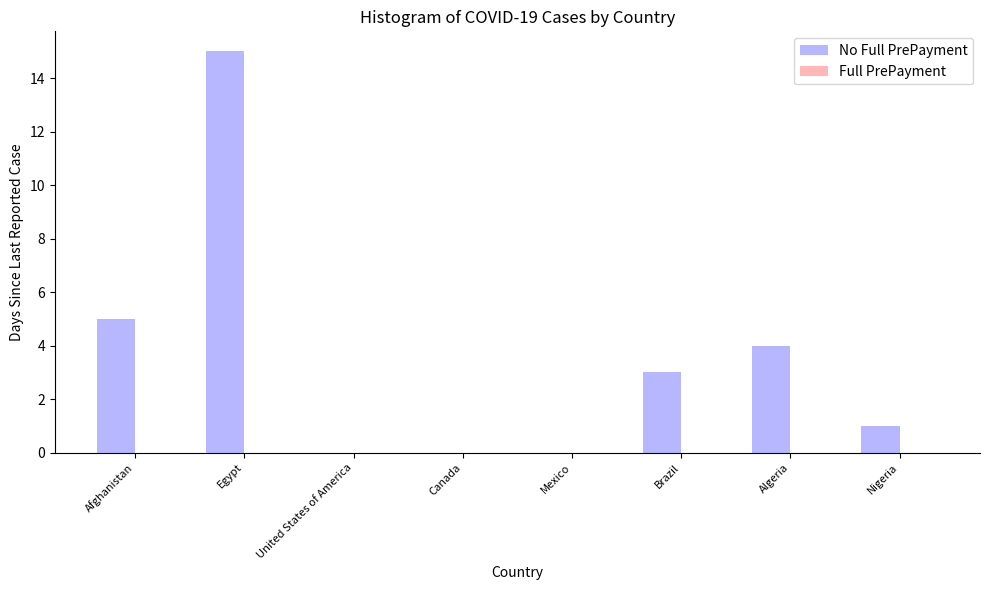

The chart shows a value of 3 at Brazil. True or false?

True